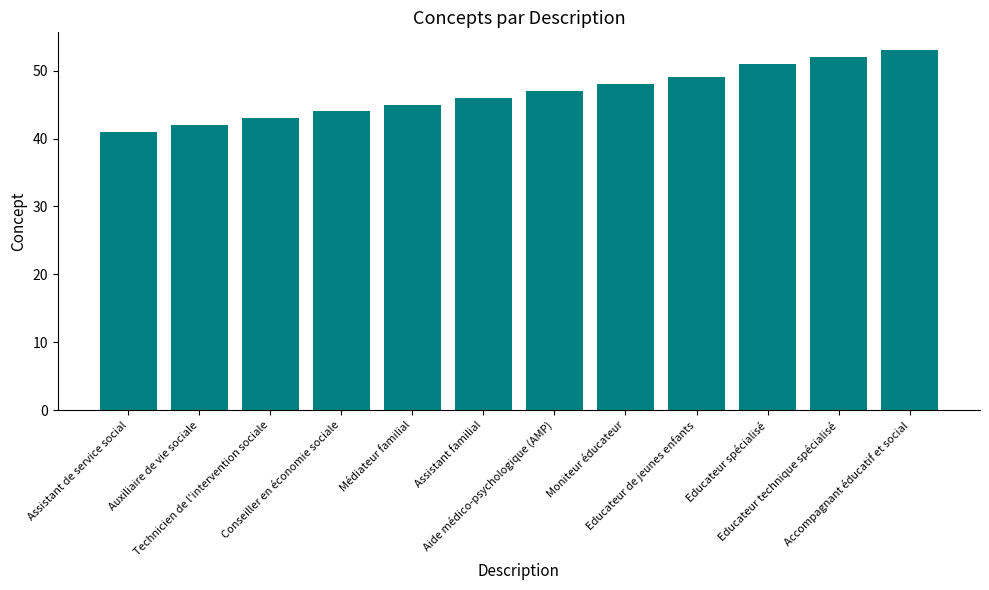

Between Accompagnant éducatif et social and Educateur spécialisé, which is larger?

Accompagnant éducatif et social